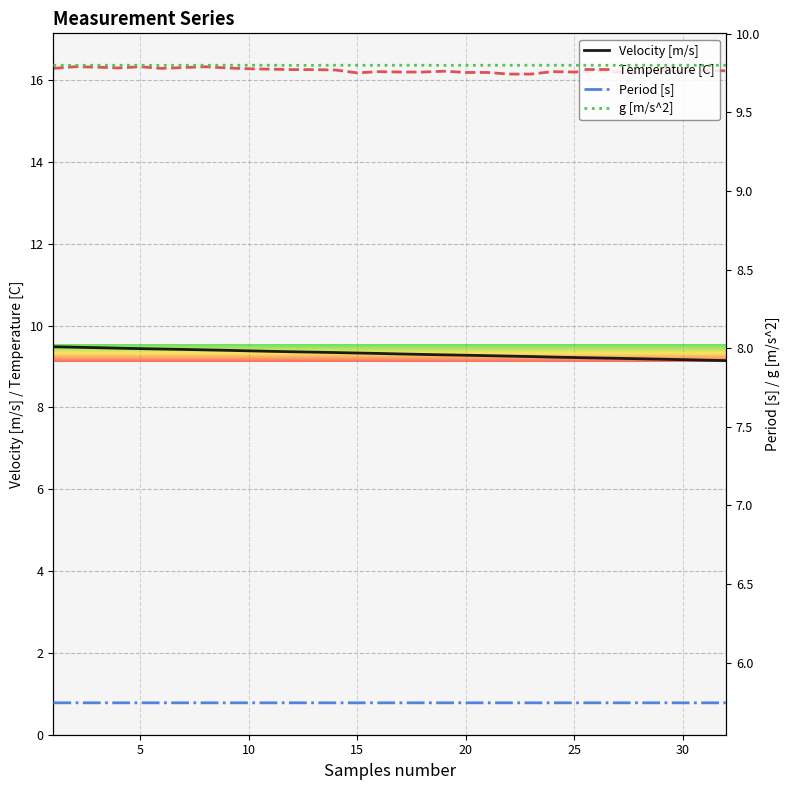

Is it true that Velocity [m/s] equals 16.4 at 25?

False